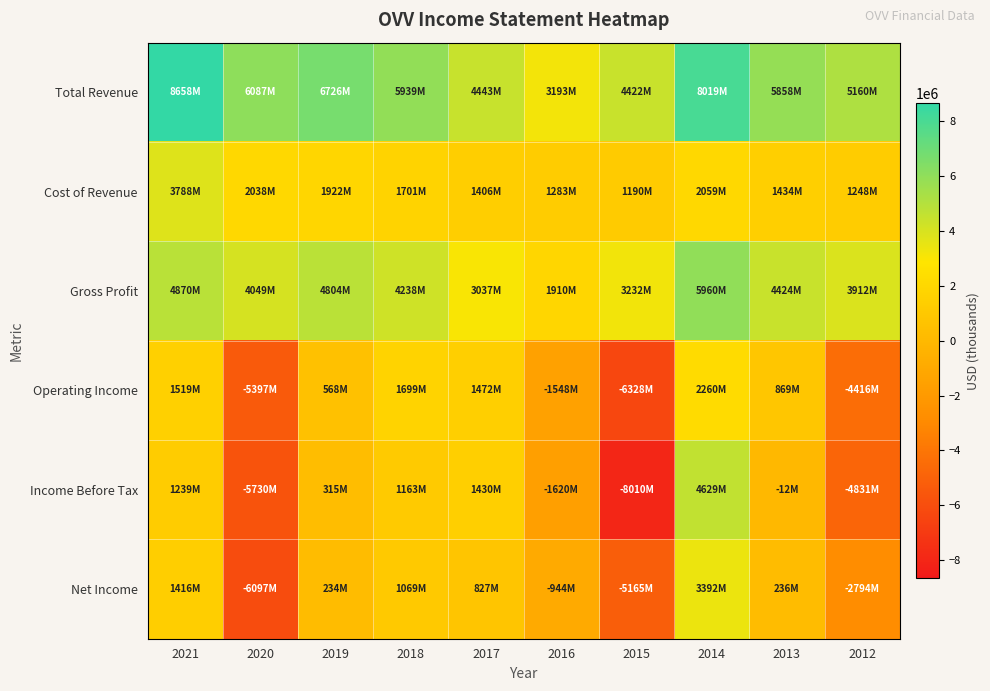

How many categories are shown in the chart?

10